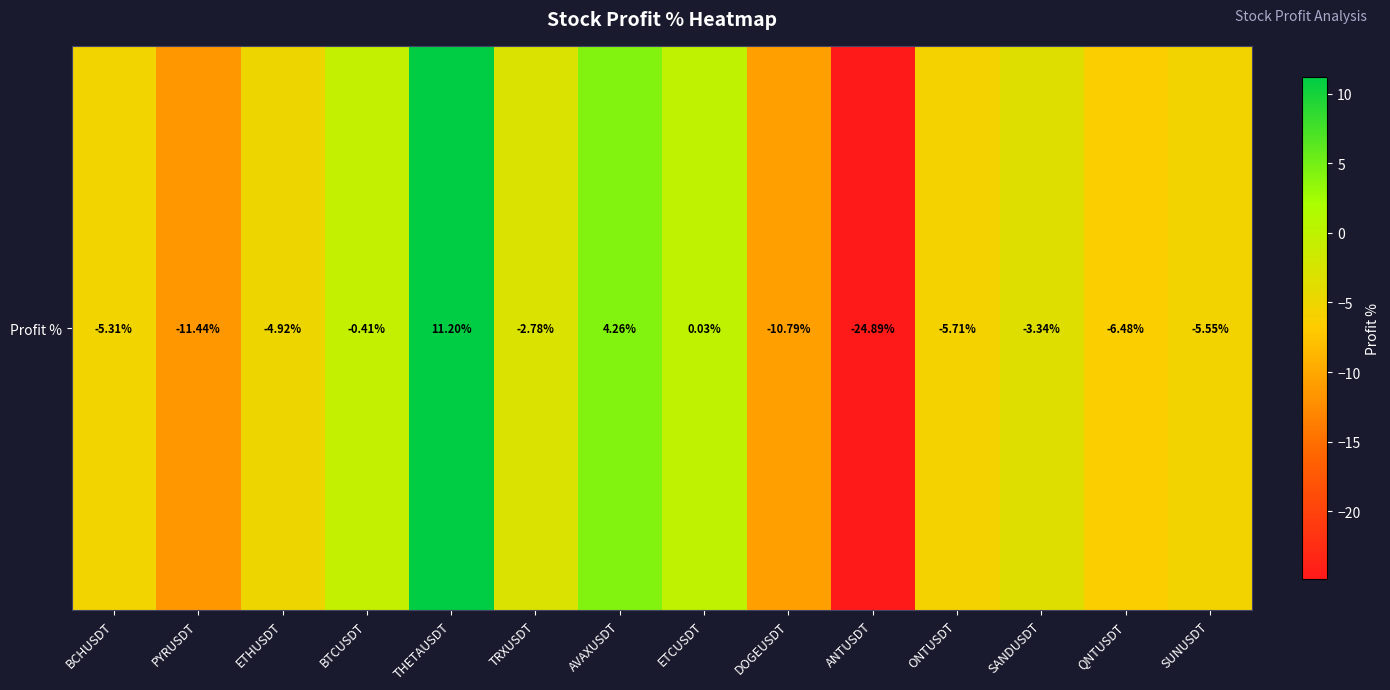

The value at ETCUSDT is 0.0. True or false?

True